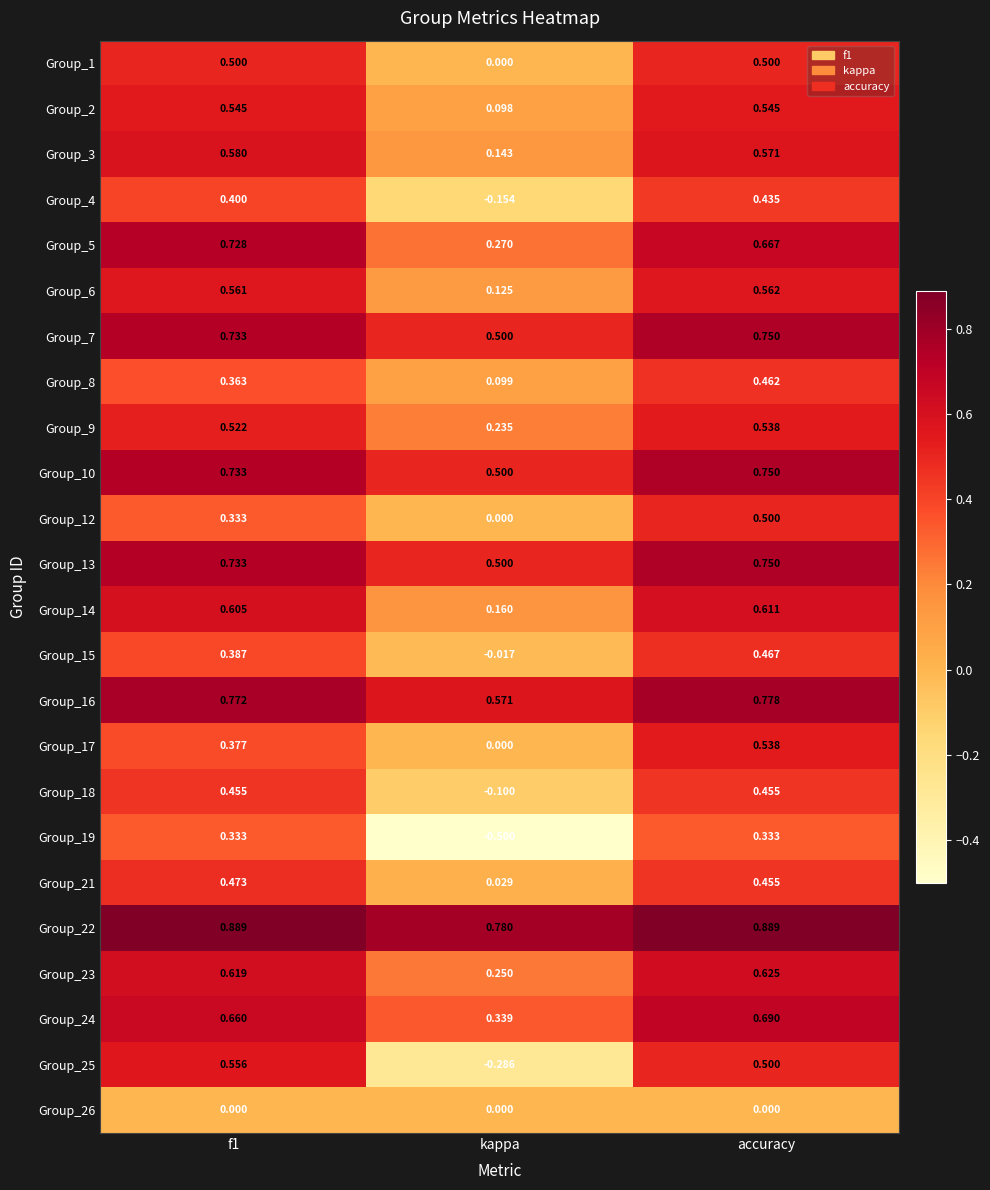

Which category has the lowest value in the Group_5 series?

kappa